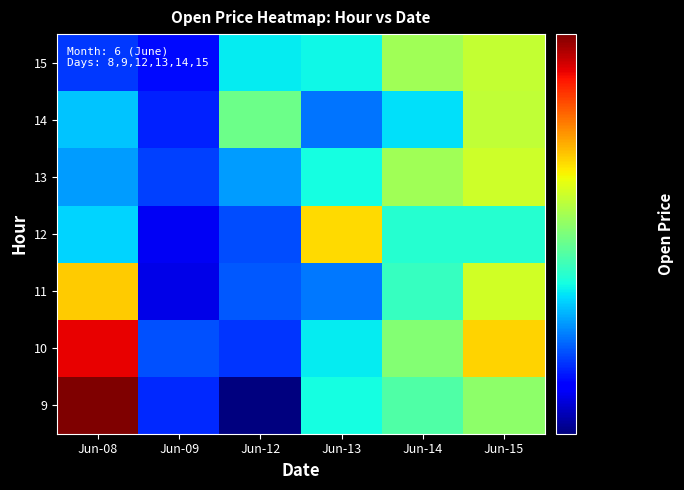

What is the spread (max minus min) of values at Jun-14?

3.4